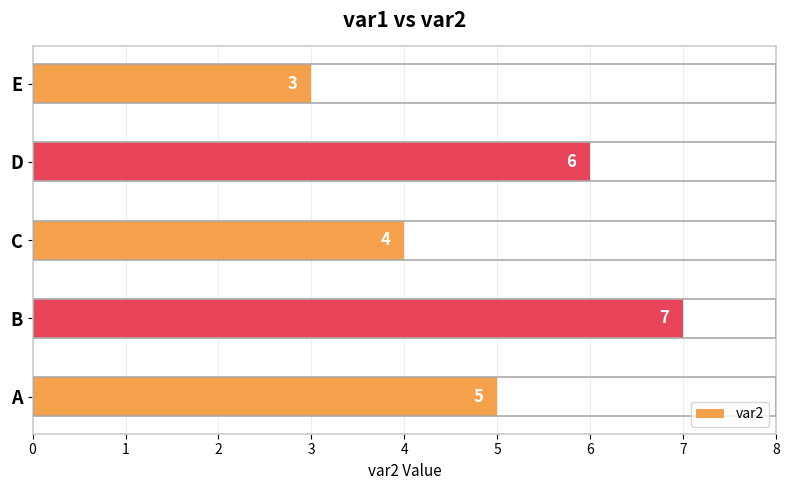

The chart shows a value of 10 at B. True or false?

False